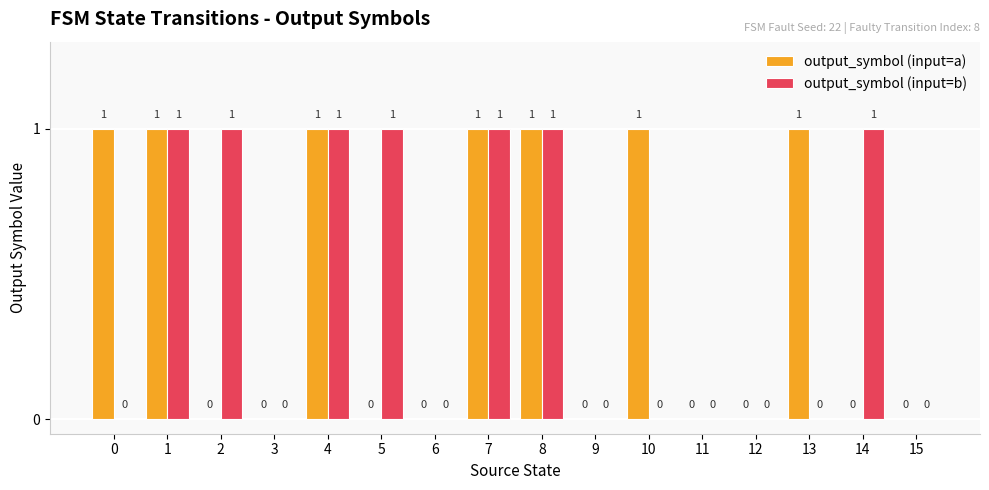

What is the sum of all output_symbol (input=b) values?

7